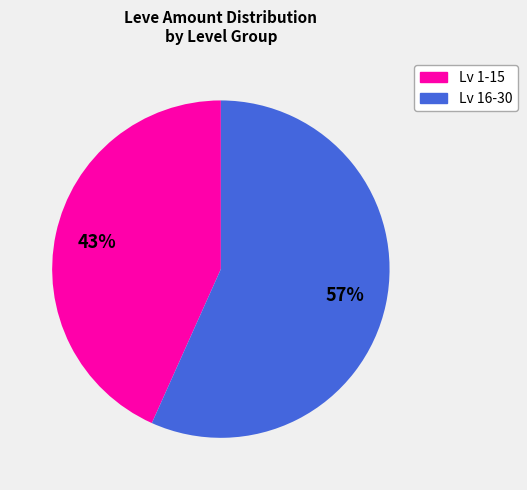

How many segments does this pie chart have?

2